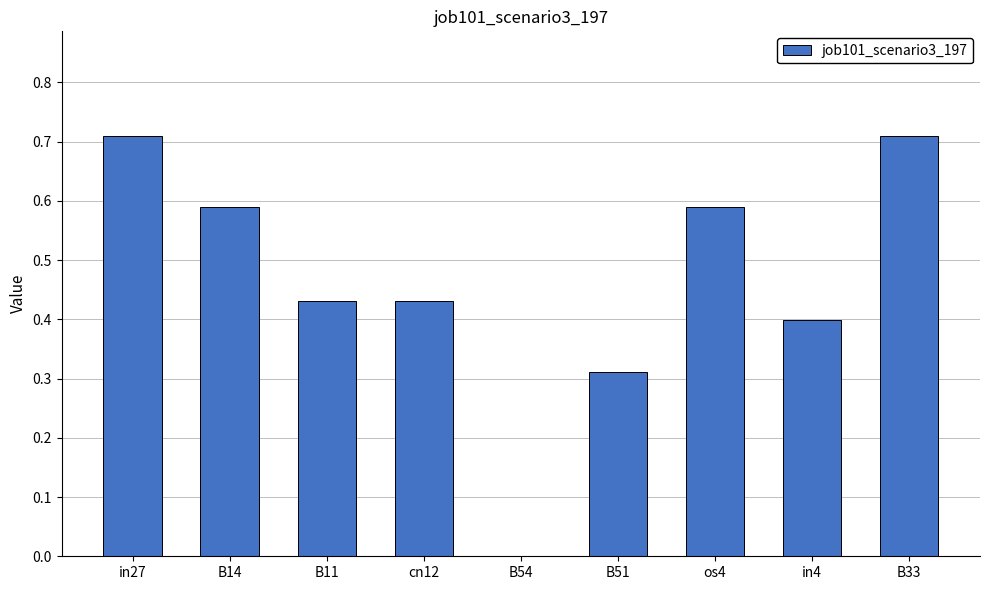

How many values are between 0 and 1?

9